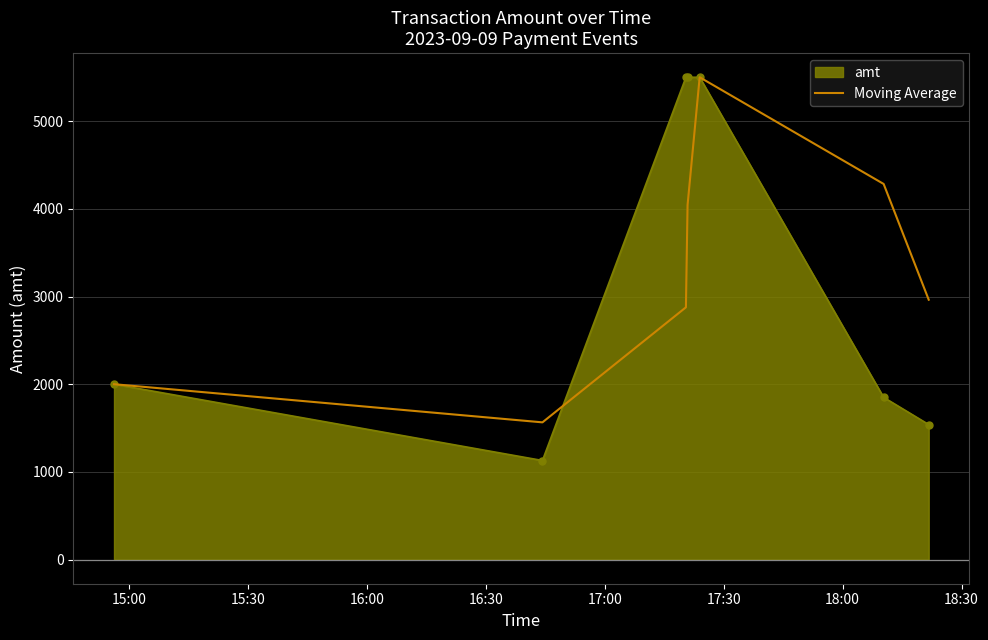

Which series has the largest range (max minus min)?

amt